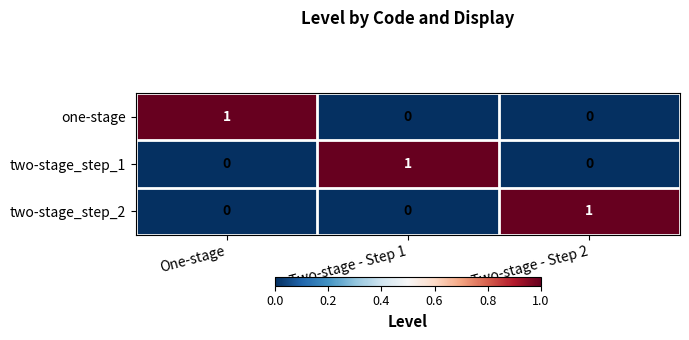

The two-stage_step_1 series shows 0 at One-stage. True or false?

True